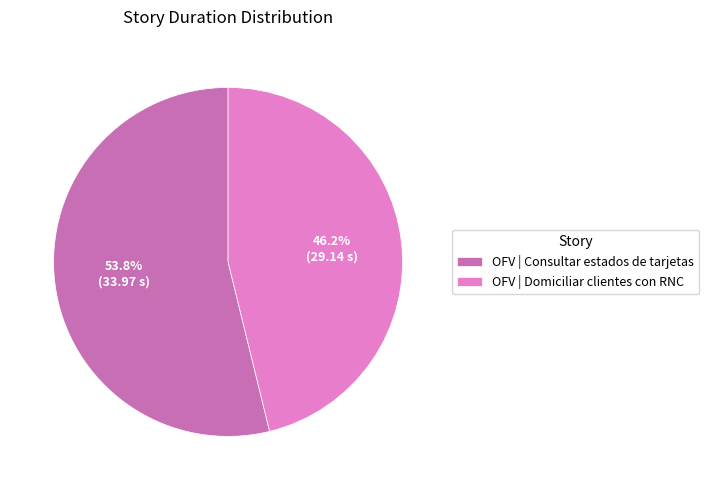

Is there any slice that represents more than half of the pie?

Yes